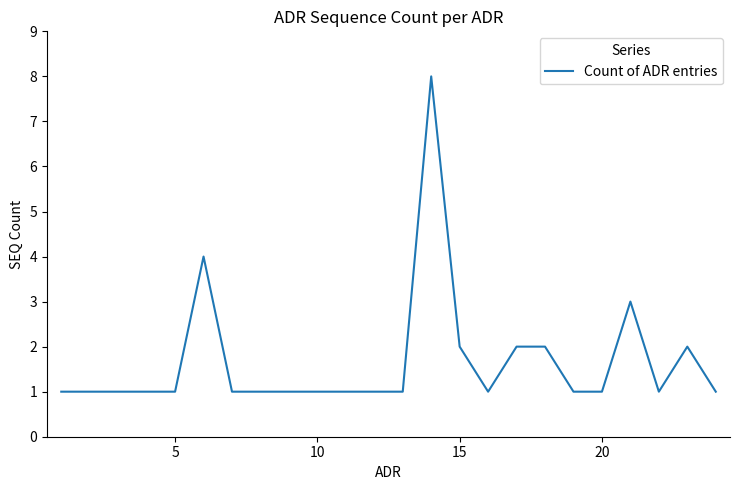

Count the values in the range 1 to 2.

21